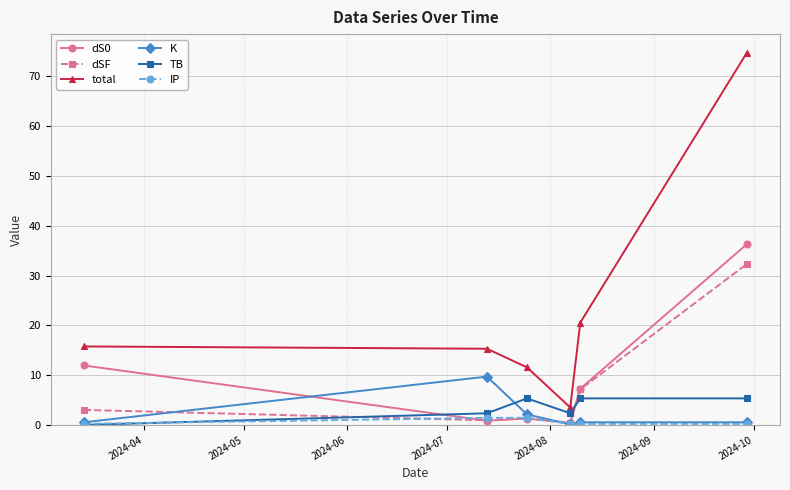

Which series has the largest total across all categories?

total